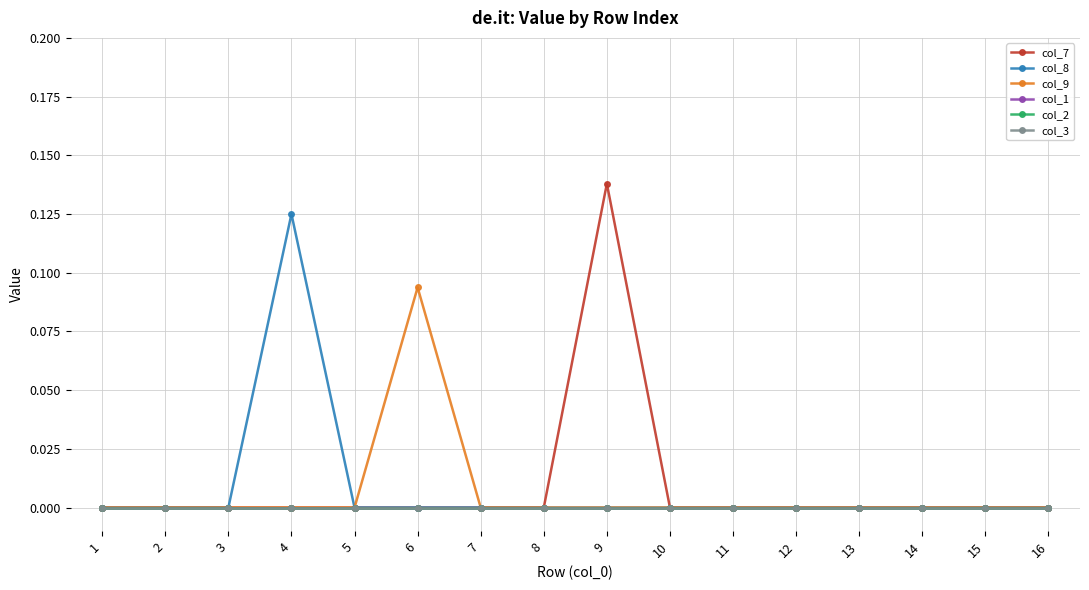

Is this an area chart (filled region under the line)?

No